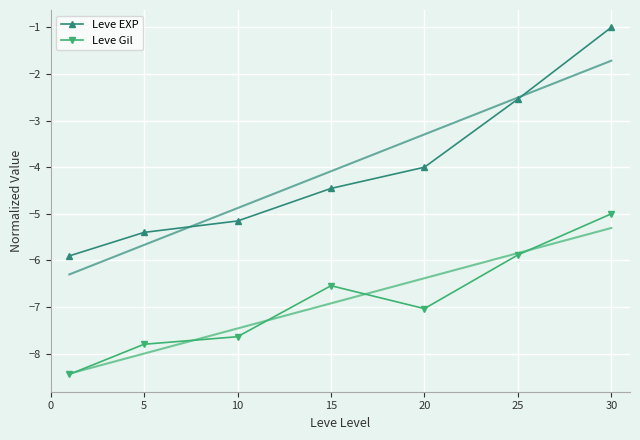

Rank the series by their average value, from lowest to highest.

Leve Gil, Leve EXP